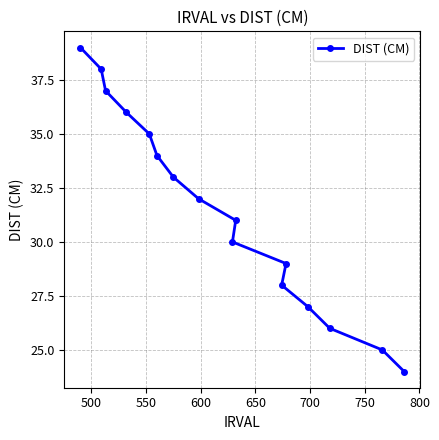

What is the greatest value displayed?

39